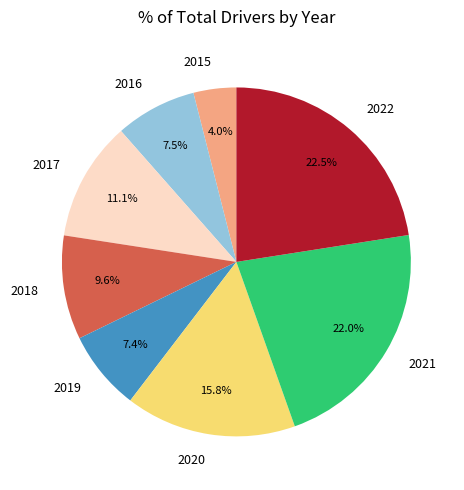

What is the smallest slice in the pie chart?

2015